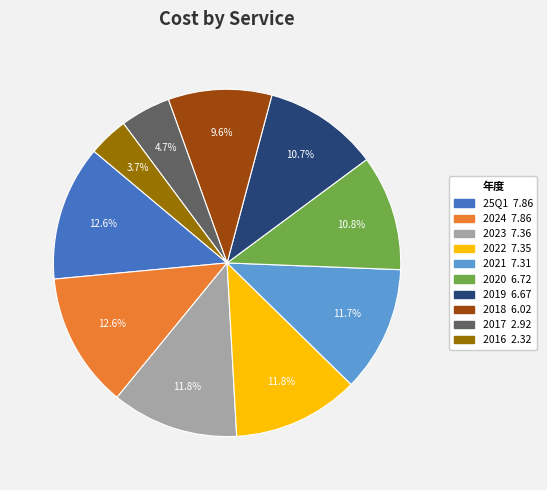

What percentage is the 2017 slice, to the nearest percent?

5%